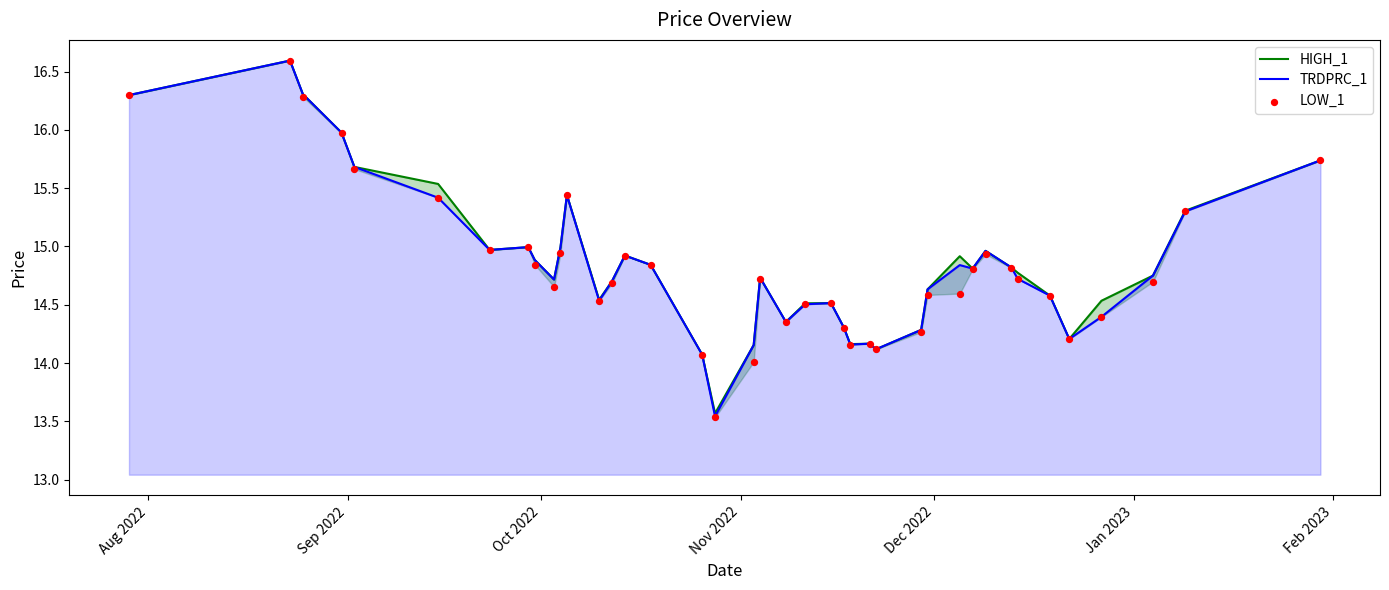

Which series has the largest Y range (max minus min)?

LOW_1